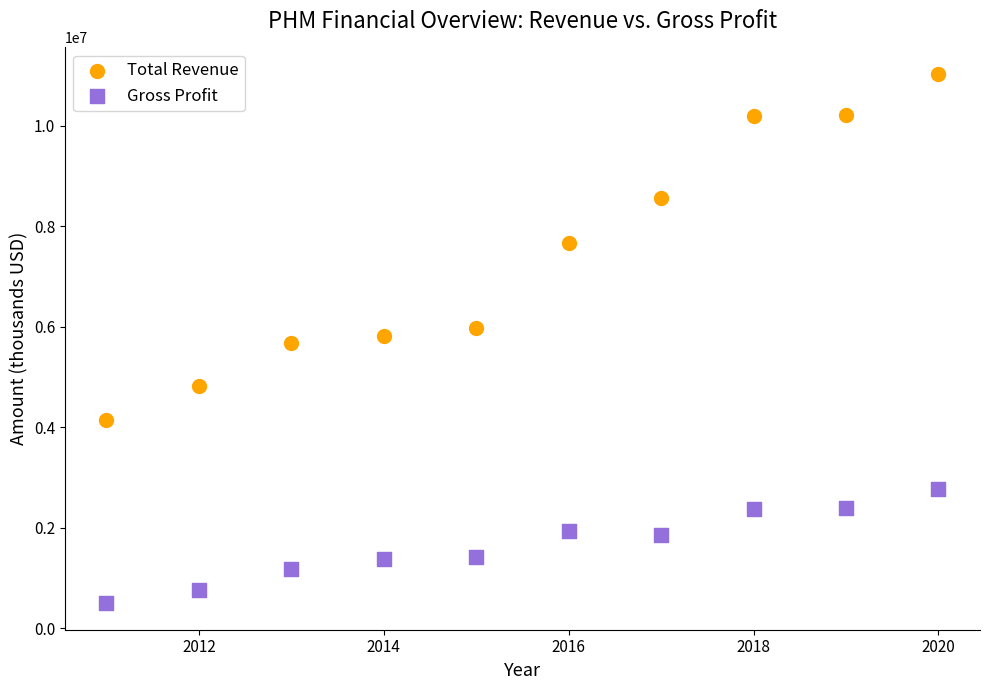

Which series reaches the maximum Y coordinate?

Total Revenue